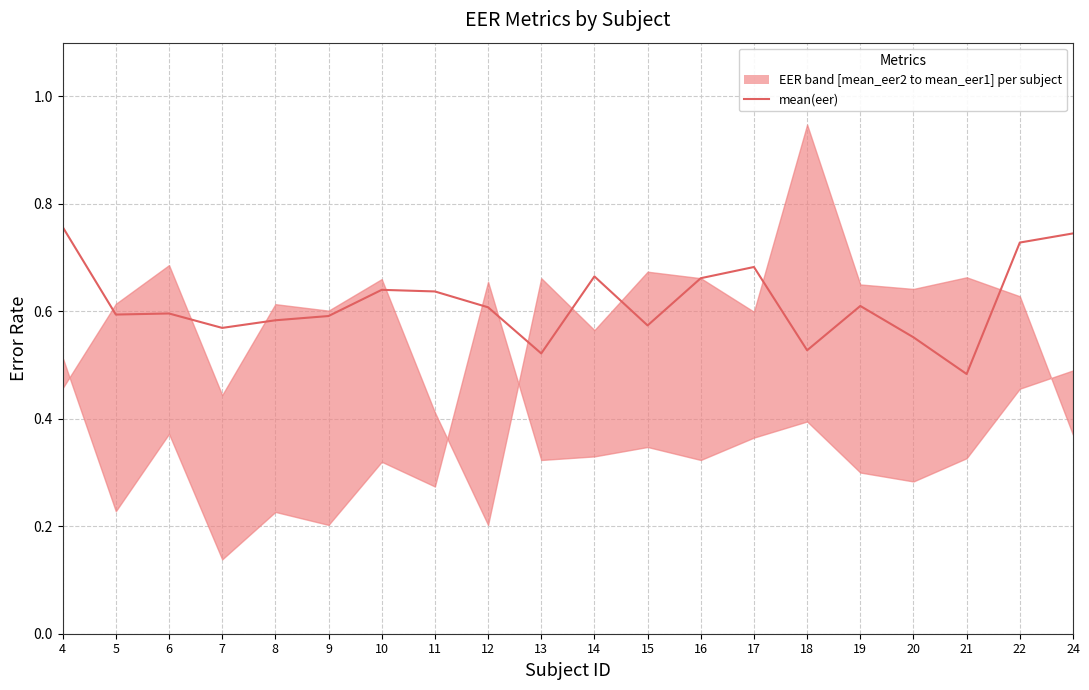

Read the value at 17.

0.7